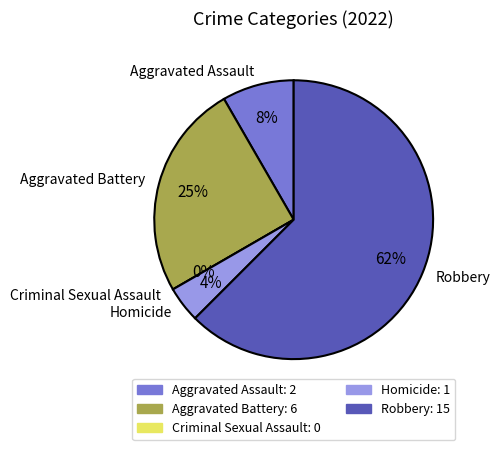

Rank the categories by value from lowest to highest.

Criminal Sexual Assault, Homicide, Aggravated Assault, Aggravated Battery, Robbery